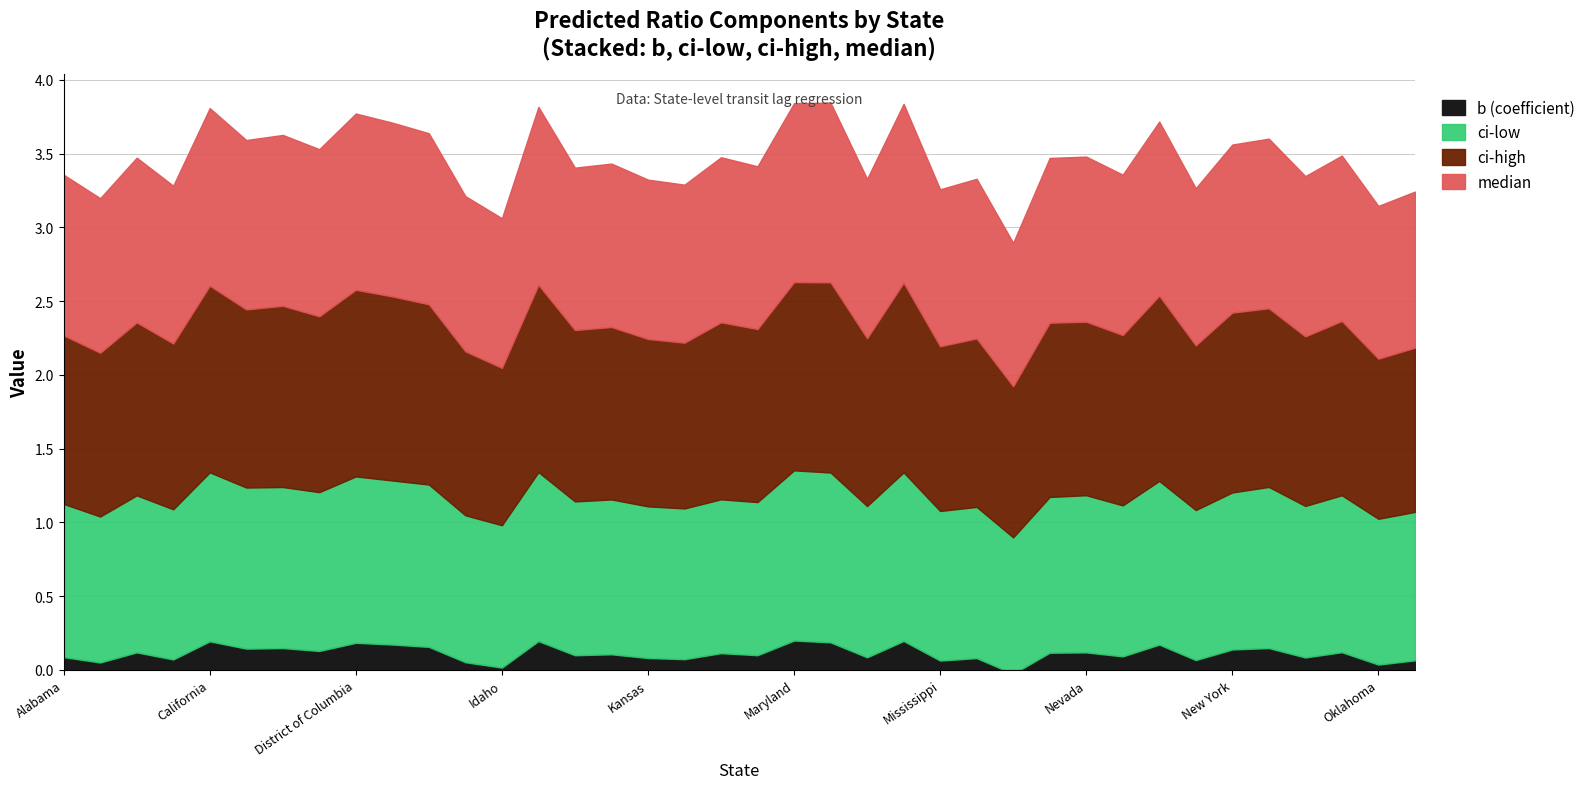

Which series has the largest total across all categories?

ci-high